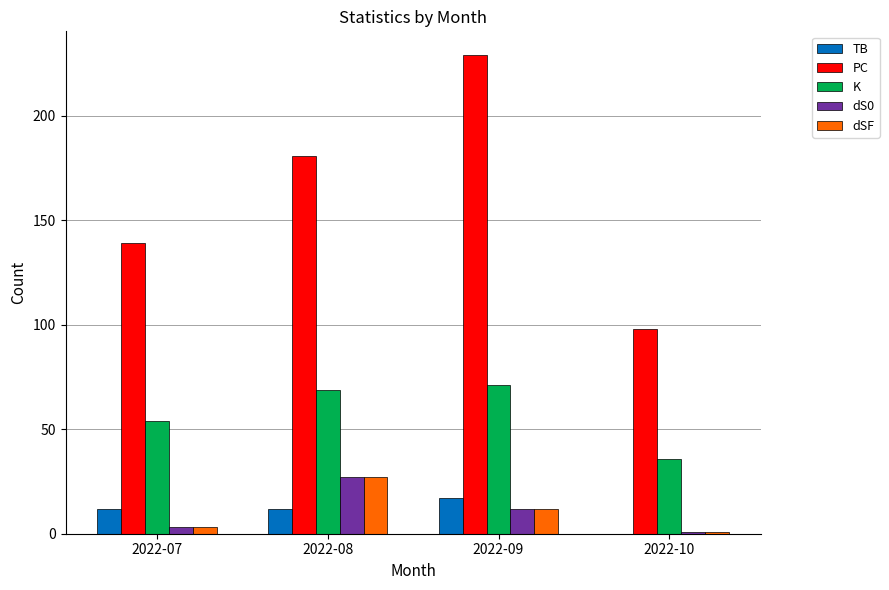

The dSF series shows 12 at 2022-09. True or false?

True